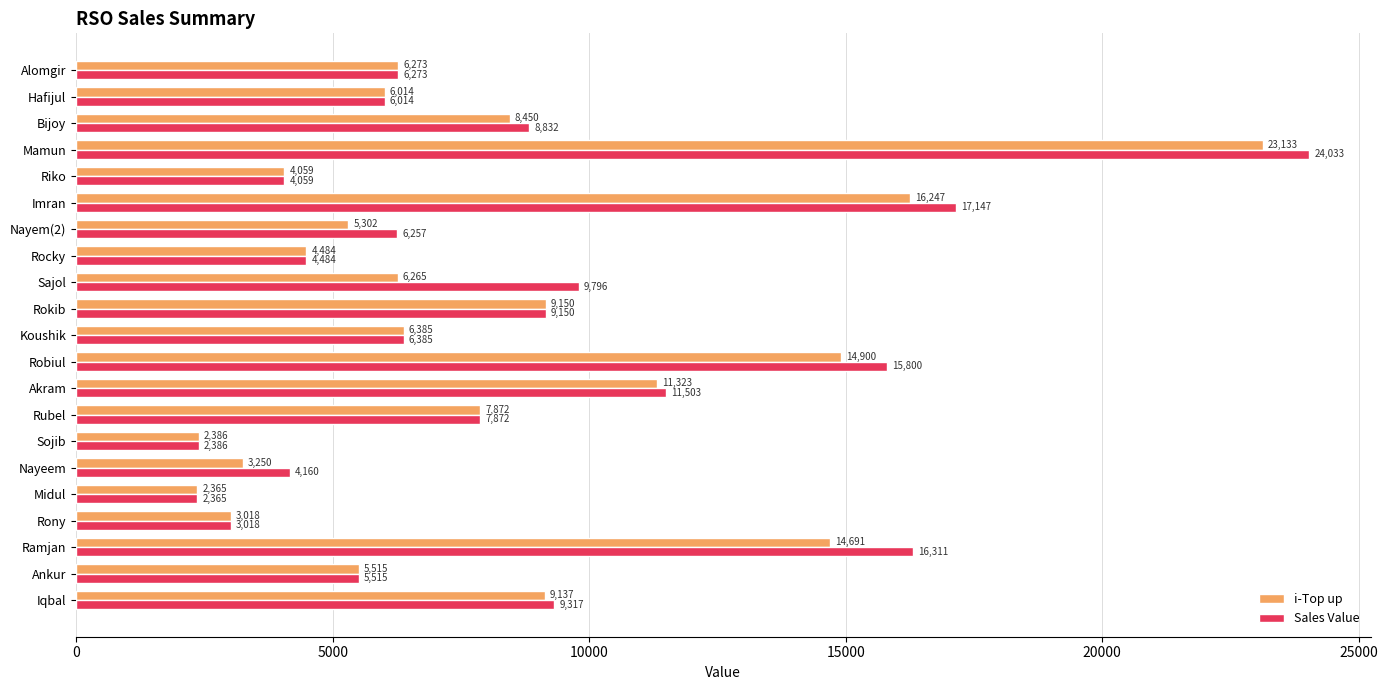

What is the minimum value shown in the chart?

2365